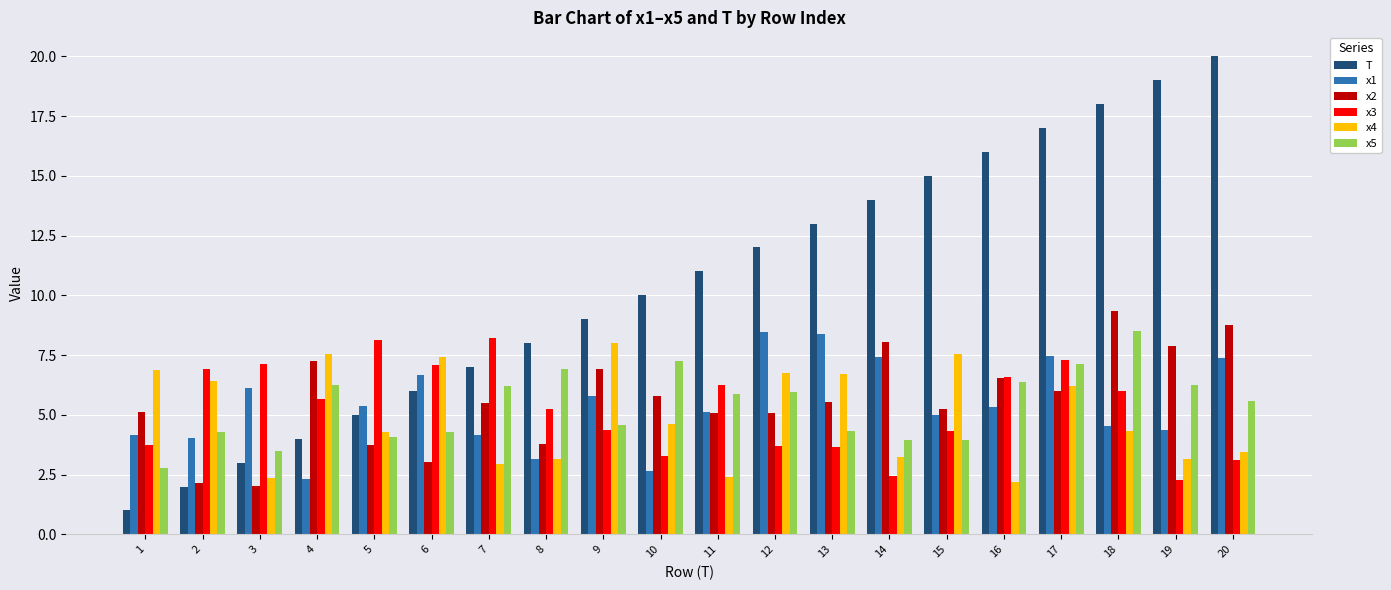

What is the total value across all series at 14?

39.1